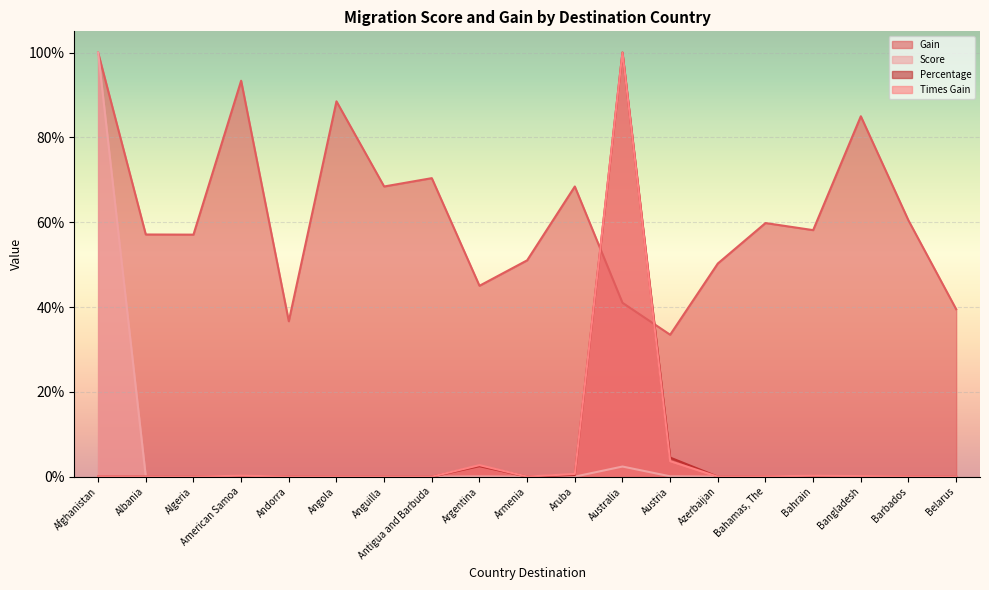

Rank the series at Antigua and Barbuda from lowest to highest value.

Score, Percentage, Times Gain, Gain